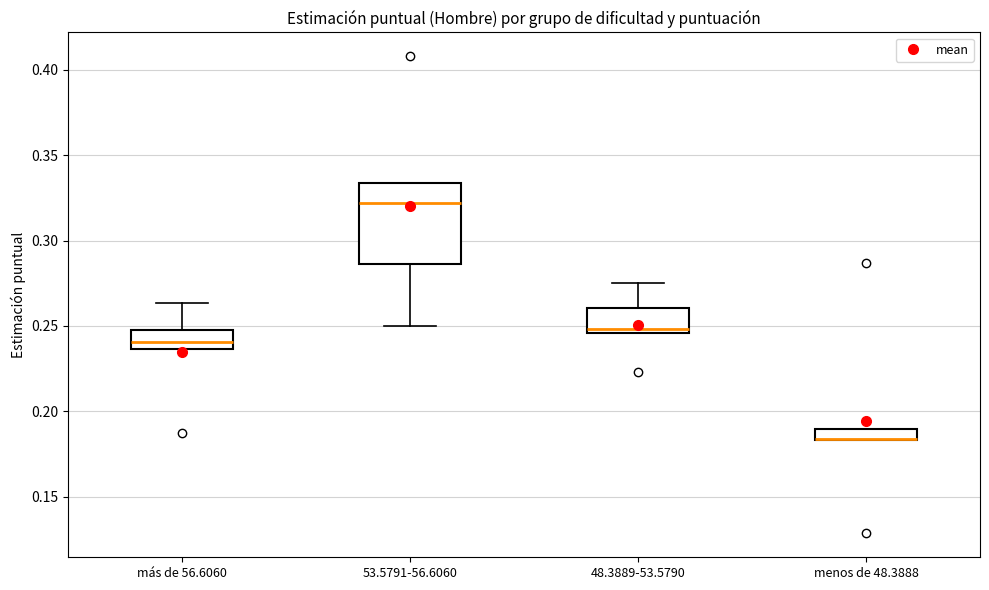

Where is the lower edge of the box for 48.3889-53.5790 on the y-axis? The values are not printed on the chart, so give them approximately, as read against the axis.

0.245